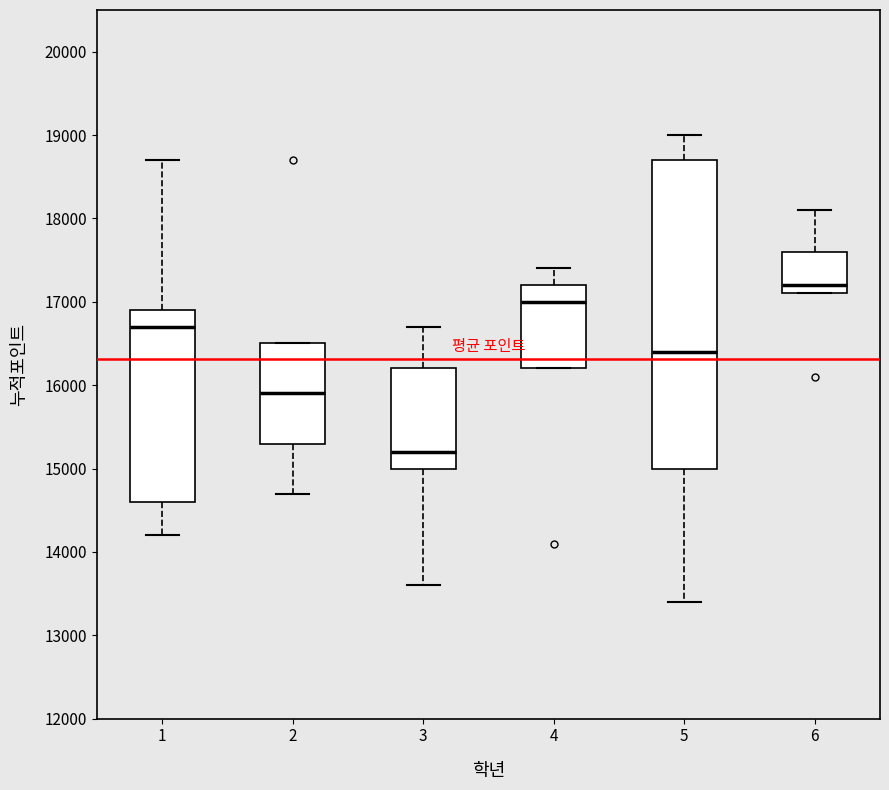

Which box is the tallest, from its lower edge to its upper edge?

5